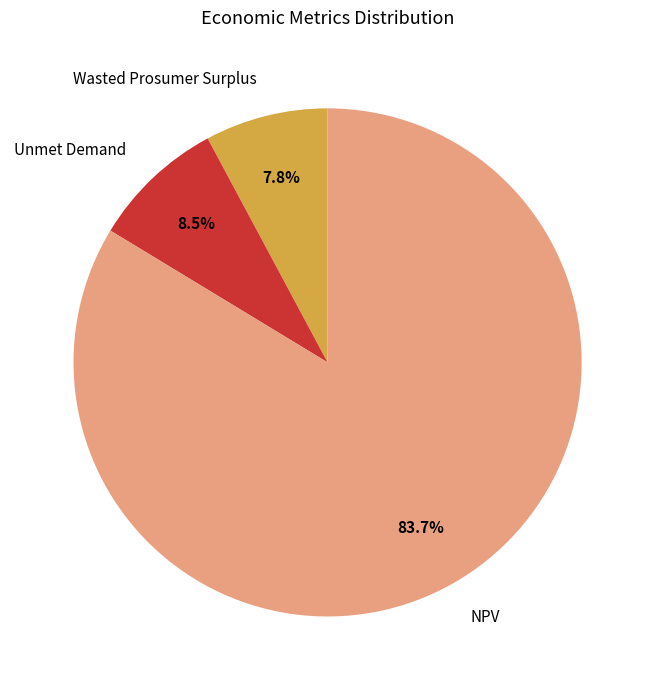

Rank the categories by value from lowest to highest.

Wasted Prosumer Surplus, Unmet Demand, NPV